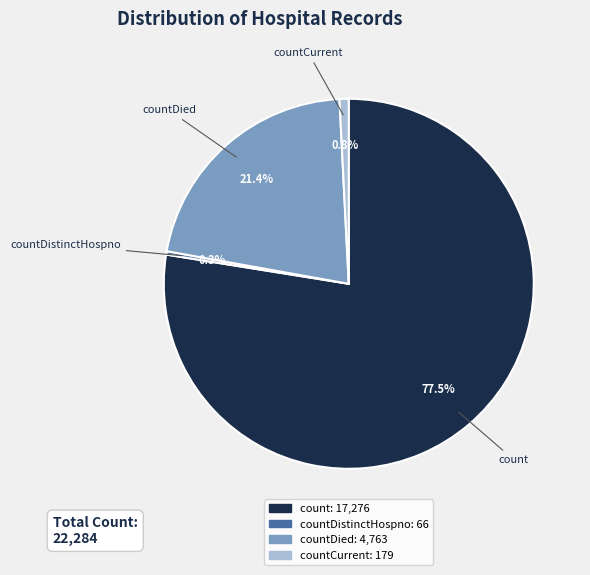

Does any single category account for the majority?

Yes